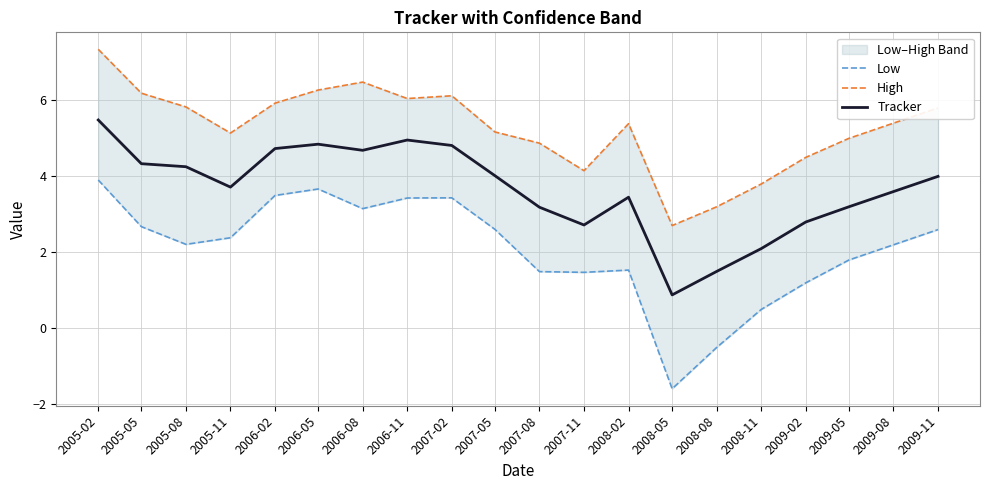

What is the difference between the Tracker values at 2007-02 and 2008-05?

3.9